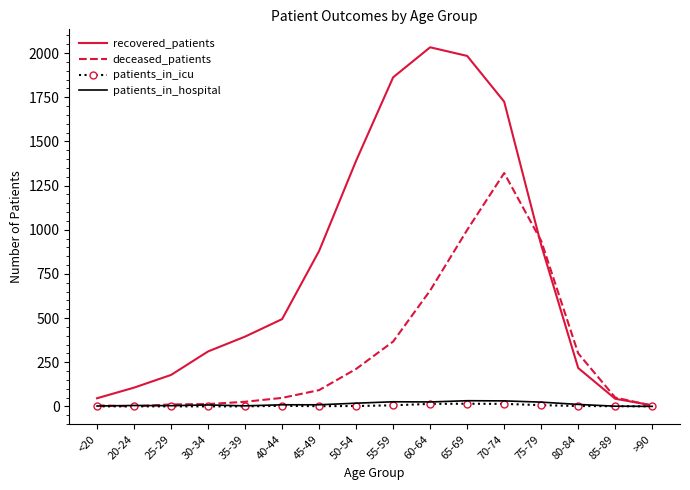

Is it true that recovered_patients equals 757 at 50-54?

False